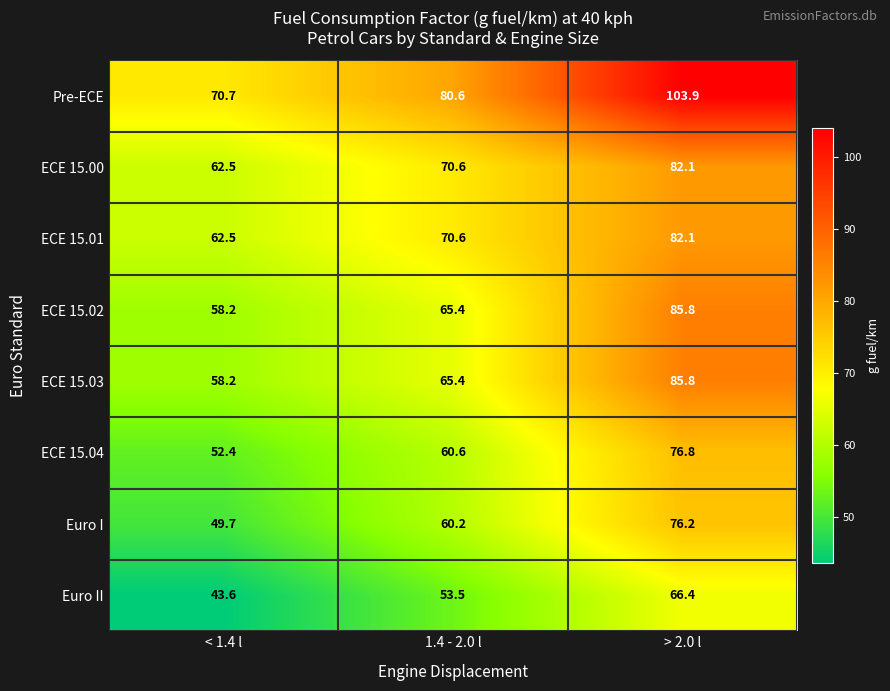

The Euro I series shows 76.2 at > 2.0 l. True or false?

True